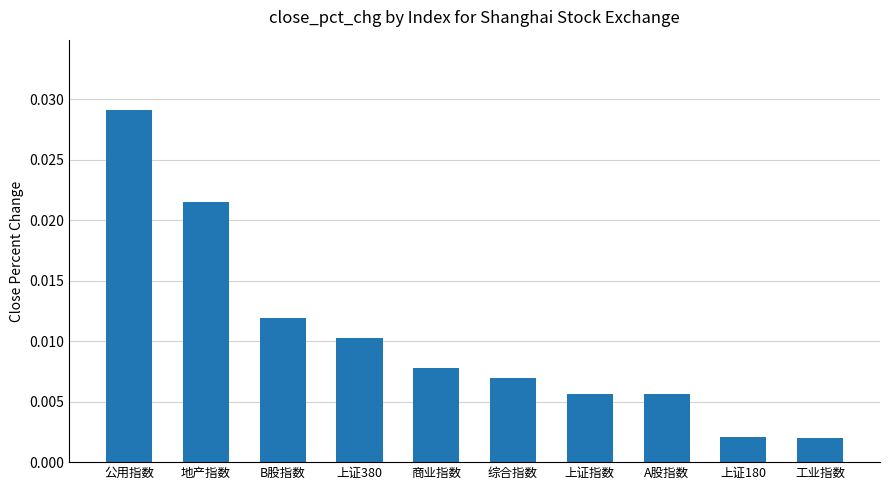

What position from the left is 地产指数?

2